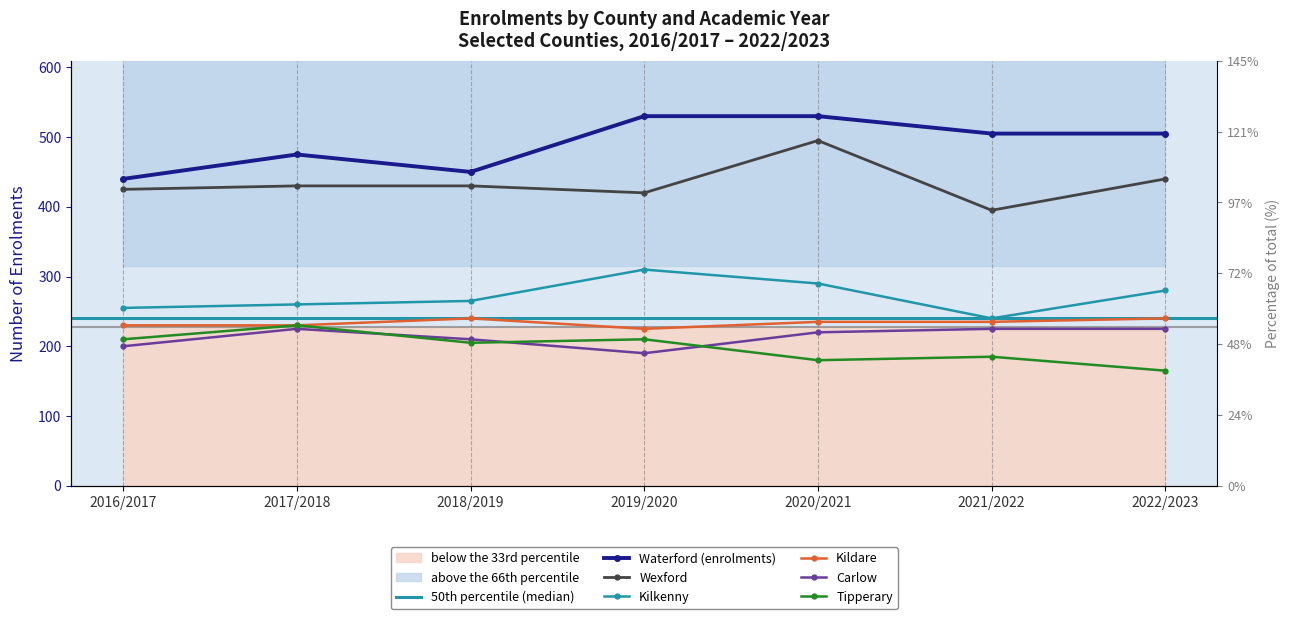

How many lines are shown in the chart?

6